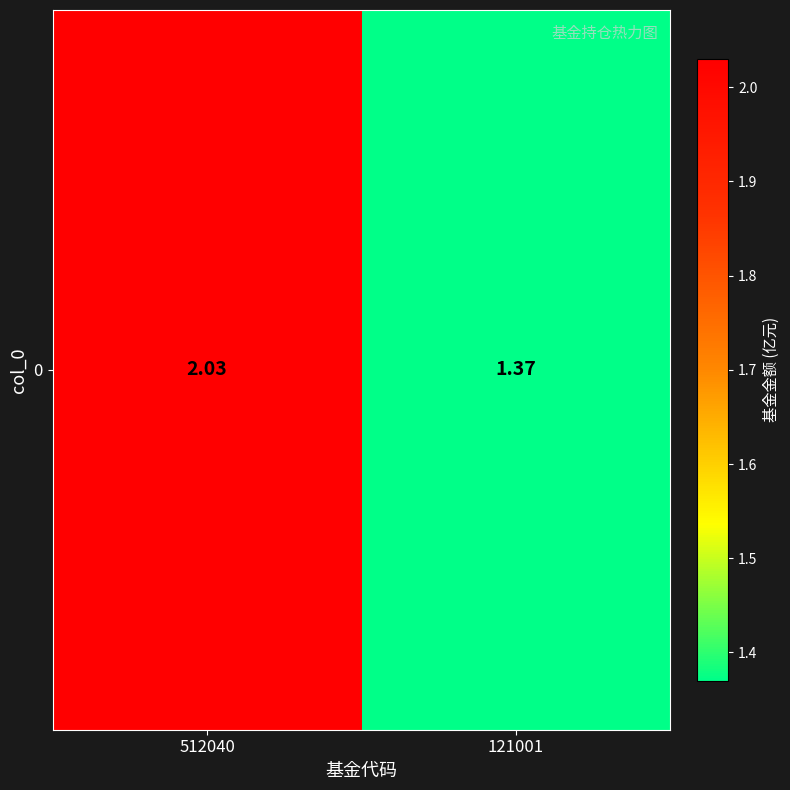

Rank the categories by value from lowest to highest.

121001, 512040